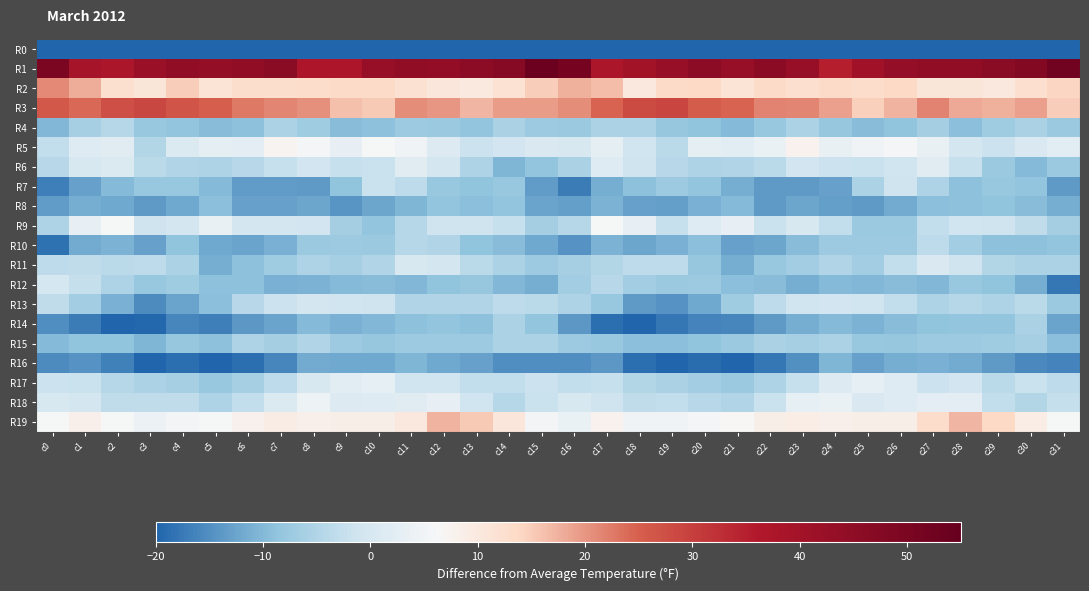

Reading left to right, transcribe all the data shown in this chart.

R0: c0=-218.9	c1=-200.0	c2=-201.3	c3=-201.5	c4=-206.1	c5=-206.3	c6=-203.1	c7=-195.1	c8=-188.3	c9=-189.3	c10=-192.2	c11=-197.8	c12=-201.1	c13=-196.7	c14=-194.7	c15=-182.8	c16=-180.4	c17=-200.6	c18=-199.8	c19=-203.7	c20=-206.3	c21=-205.9	c22=-200.7	c23=-191.4	c24=-188.6	c25=-189.9	c26=-194.1	c27=-199.7	c28=-200.1	c29=-195.2	c30=-194.5	c31=-207.9
R1: c0=49.9	c1=39.1	c2=37.6	c3=42.1	c4=44.7	c5=43.5	c6=44.4	c7=46.0	c8=37.3	c9=37.2	c10=43.3	c11=44.2	c12=44.0	c13=45.4	c14=46.8	c15=53.7	c16=51.1	c17=37.5	c18=39.8	c19=43.1	c20=45.1	c21=42.8	c22=45.9	c23=43.3	c24=35.1	c25=40.2	c26=43.7	c27=44.5	c28=44.3	c29=46.0	c30=47.9	c31=52.0
R2: c0=21.2	c1=17.9	c2=12.3	c3=10.9	c4=15.1	c5=11.5	c6=12.8	c7=13.0	c8=13.1	c9=13.7	c10=13.6	c11=12.1	c12=10.7	c13=10.1	c14=11.9	c15=15.1	c16=17.6	c17=16.4	c18=10.3	c19=13.4	c20=13.9	c21=11.6	c22=13.5	c23=12.6	c24=13.5	c25=13.3	c26=13.9	c27=11.1	c28=10.8	c29=10.4	c30=12.7	c31=14.0
R3: c0=26.2	c1=24.2	c2=27.7	c3=28.7	c4=26.6	c5=25.2	c6=22.7	c7=21.5	c8=20.4	c9=16.2	c10=15.2	c11=20.8	c12=20.1	c13=17.1	c14=19.3	c15=19.3	c16=20.7	c17=24.7	c18=28.3	c19=28.9	c20=25.5	c21=24.7	c22=21.7	c23=21.5	c24=19.0	c25=14.8	c26=17.2	c27=21.8	c28=18.3	c29=17.7	c30=19.2	c31=14.9
R4: c0=-10.2	c1=-6.1	c2=-4.2	c3=-7.8	c4=-8.5	c5=-9.6	c6=-9.0	c7=-5.6	c8=-7.0	c9=-9.6	c10=-9.1	c11=-7.3	c12=-7.5	c13=-8.5	c14=-5.7	c15=-7.2	c16=-7.5	c17=-5.5	c18=-5.4	c19=-8.2	c20=-8.6	c21=-9.9	c22=-7.9	c23=-5.4	c24=-8.3	c25=-9.5	c26=-8.8	c27=-6.4	c28=-9.2	c29=-7.0	c30=-5.7	c31=-7.6
R5: c0=-2.8	c1=1.5	c2=1.9	c3=-4.7	c4=0.8	c5=2.7	c6=2.5	c7=7.0	c8=5.5	c9=3.4	c10=5.8	c11=4.7	c12=1.1	c13=-1.7	c14=-0.9	c15=0.6	c16=0.5	c17=2.7	c18=-1.1	c19=-3.6	c20=2.6	c21=2.2	c22=3.8	c23=7.7	c24=3.7	c25=4.6	c26=5.6	c27=3.6	c28=-0.5	c29=-1.8	c30=0.6	c31=2.2
R6: c0=-4.0	c1=0.1	c2=0.8	c3=-3.9	c4=-4.8	c5=-5.1	c6=-4.1	c7=-2.3	c8=-0.8	c9=-2.1	c10=-2.1	c11=1.8	c12=-0.4	c13=-5.3	c14=-10.5	c15=-8.5	c16=-5.7	c17=1.4	c18=-1.4	c19=-4.0	c20=-5.2	c21=-4.9	c22=-3.9	c23=-0.8	c24=-1.7	c25=-2.0	c26=-1.0	c27=1.9	c28=-2.4	c29=-7.5	c30=-9.9	c31=-7.4
R7: c0=-17.0	c1=-12.9	c2=-9.8	c3=-7.9	c4=-7.7	c5=-9.9	c6=-13.3	c7=-13.3	c8=-13.8	c9=-8.6	c10=-1.9	c11=-3.4	c12=-7.7	c13=-8.7	c14=-7.7	c15=-13.5	c16=-17.1	c17=-11.3	c18=-9.1	c19=-7.2	c20=-8.4	c21=-11.5	c22=-13.6	c23=-13.6	c24=-12.7	c25=-5.4	c26=-1.5	c27=-5.2	c28=-9.0	c29=-7.9	c30=-8.4	c31=-13.8
R8: c0=-13.5	c1=-11.3	c2=-11.8	c3=-13.7	c4=-11.9	c5=-9.4	c6=-12.8	c7=-12.9	c8=-12.2	c9=-14.2	c10=-12.3	c11=-10.4	c12=-8.5	c13=-9.3	c14=-8.6	c15=-12.5	c16=-13.0	c17=-10.6	c18=-12.9	c19=-13.2	c20=-11.0	c21=-9.8	c22=-13.8	c23=-12.1	c24=-13.1	c25=-13.8	c26=-11.6	c27=-9.4	c28=-9.0	c29=-8.7	c30=-9.6	c31=-11.3
R9: c0=-5.2	c1=3.3	c2=6.1	c3=-1.4	c4=-0.5	c5=3.7	c6=-0.4	c7=-0.5	c8=-0.8	c9=-6.2	c10=-8.3	c11=-4.3	c12=-1.4	c13=-1.3	c14=-2.2	c15=-6.3	c16=-4.4	c17=6.1	c18=3.3	c19=-2.4	c20=1.4	c21=3.2	c22=-1.8	c23=0.4	c24=-2.7	c25=-7.6	c26=-7.4	c27=-2.9	c28=-1.1	c29=-1.4	c30=-3.1	c31=-6.2
R10: c0=-18.3	c1=-11.6	c2=-10.9	c3=-12.8	c4=-8.7	c5=-11.9	c6=-12.5	c7=-11.2	c8=-7.5	c9=-7.4	c10=-7.6	c11=-4.3	c12=-5.1	c13=-8.7	c14=-9.5	c15=-11.8	c16=-14.5	c17=-10.7	c18=-12.2	c19=-11.2	c20=-9.2	c21=-12.9	c22=-12.3	c23=-9.7	c24=-7.1	c25=-7.2	c26=-7.2	c27=-3.4	c28=-6.7	c29=-9.1	c30=-9.1	c31=-8.5
R11: c0=-3.4	c1=-3.0	c2=-3.8	c3=-3.5	c4=-5.4	c5=-11.4	c6=-9.0	c7=-7.0	c8=-5.3	c9=-6.2	c10=-4.9	c11=-0.1	c12=-0.6	c13=-3.8	c14=-5.6	c15=-7.2	c16=-6.0	c17=-4.5	c18=-3.5	c19=-3.3	c20=-8.1	c21=-11.4	c22=-7.9	c23=-6.6	c24=-5.0	c25=-6.7	c26=-2.9	c27=0.5	c28=-1.5	c29=-4.8	c30=-5.4	c31=-5.5
R12: c0=-0.3	c1=-2.6	c2=-5.1	c3=-8.0	c4=-6.8	c5=-9.0	c6=-9.0	c7=-11.0	c8=-10.6	c9=-9.9	c10=-9.6	c11=-10.2	c12=-8.8	c13=-8.1	c14=-10.1	c15=-11.4	c16=-6.8	c17=-3.9	c18=-6.6	c19=-7.5	c20=-7.2	c21=-9.4	c22=-9.6	c23=-11.3	c24=-10.0	c25=-10.1	c26=-9.5	c27=-10.1	c28=-7.9	c29=-8.9	c30=-11.3	c31=-17.8
R13: c0=-3.1	c1=-6.8	c2=-11.0	c3=-15.6	c4=-12.7	c5=-9.4	c6=-4.1	c7=-1.6	c8=-0.6	c9=-1.1	c10=-1.5	c11=-5.0	c12=-4.8	c13=-5.0	c14=-3.5	c15=-3.8	c16=-5.2	c17=-7.9	c18=-13.6	c19=-14.7	c20=-11.8	c21=-6.8	c22=-3.3	c23=-1.1	c24=-0.8	c25=-1.1	c26=-2.8	c27=-5.3	c28=-4.3	c29=-5.1	c30=-3.8	c31=-7.7
R14: c0=-15.1	c1=-17.3	c2=-20.5	c3=-19.4	c4=-16.0	c5=-16.9	c6=-14.1	c7=-12.4	c8=-9.9	c9=-11.0	c10=-10.0	c11=-9.1	c12=-8.3	c13=-9.1	c14=-5.4	c15=-8.5	c16=-14.0	c17=-18.6	c18=-20.5	c19=-17.9	c20=-16.3	c21=-15.9	c22=-13.7	c23=-11.5	c24=-10.0	c25=-10.8	c26=-9.7	c27=-8.6	c28=-8.5	c29=-8.4	c30=-5.7	c31=-12.6
R15: c0=-10.0	c1=-8.9	c2=-8.6	c3=-10.5	c4=-8.1	c5=-9.0	c6=-5.3	c7=-6.5	c8=-5.0	c9=-7.4	c10=-8.2	c11=-7.3	c12=-7.2	c13=-7.3	c14=-5.4	c15=-5.6	c16=-7.3	c17=-7.9	c18=-9.4	c19=-9.4	c20=-8.7	c21=-7.5	c22=-5.9	c23=-6.1	c24=-5.4	c25=-7.8	c26=-8.2	c27=-7.1	c28=-7.1	c29=-6.8	c30=-5.9	c31=-9.3
R16: c0=-15.6	c1=-14.4	c2=-16.8	c3=-20.7	c4=-18.6	c5=-21.1	c6=-18.6	c7=-16.2	c8=-11.5	c9=-12.1	c10=-11.9	c11=-10.6	c12=-11.9	c13=-12.7	c14=-15.1	c15=-15.1	c16=-15.1	c17=-13.9	c18=-18.8	c19=-20.1	c20=-18.9	c21=-21.0	c22=-17.7	c23=-14.7	c24=-10.6	c25=-12.8	c26=-11.3	c27=-11.1	c28=-11.7	c29=-13.8	c30=-15.7	c31=-16.3
R17: c0=-1.8	c1=-2.1	c2=-4.2	c3=-5.5	c4=-6.0	c5=-7.8	c6=-6.0	c7=-3.4	c8=0.0	c9=2.2	c10=3.0	c11=-1.0	c12=-1.1	c13=-2.7	c14=-2.8	c15=-1.7	c16=-2.9	c17=-2.2	c18=-4.6	c19=-5.8	c20=-6.7	c21=-7.6	c22=-5.2	c23=-2.4	c24=1.1	c25=3.0	c26=1.6	c27=-1.7	c28=-0.8	c29=-3.8	c30=-1.9	c31=-3.4
R18: c0=-0.0	c1=-0.5	c2=-3.0	c3=-3.1	c4=-3.1	c5=-5.3	c6=-2.8	c7=0.8	c8=4.6	c9=1.3	c10=1.4	c11=1.7	c12=3.4	c13=-1.2	c14=-4.4	c15=-1.8	c16=0.2	c17=-1.4	c18=-3.1	c19=-2.8	c20=-4.1	c21=-4.9	c22=-2.1	c23=2.9	c24=3.9	c25=0.8	c26=1.6	c27=2.4	c28=2.3	c29=-2.9	c30=-4.7	c31=-2.4
R19: c0=6.0	c1=8.4	c2=5.9	c3=4.3	c4=5.3	c5=5.9	c6=8.0	c7=9.2	c8=8.3	c9=8.5	c10=8.7	c11=10.2	c12=17.3	c13=15.3	c14=10.7	c15=5.4	c16=3.8	c17=7.7	c18=4.9	c19=4.7	c20=5.5	c21=6.5	c22=8.5	c23=8.8	c24=8.4	c25=8.7	c26=8.6	c27=13.2	c28=17.2	c29=13.7	c30=8.8	c31=5.8